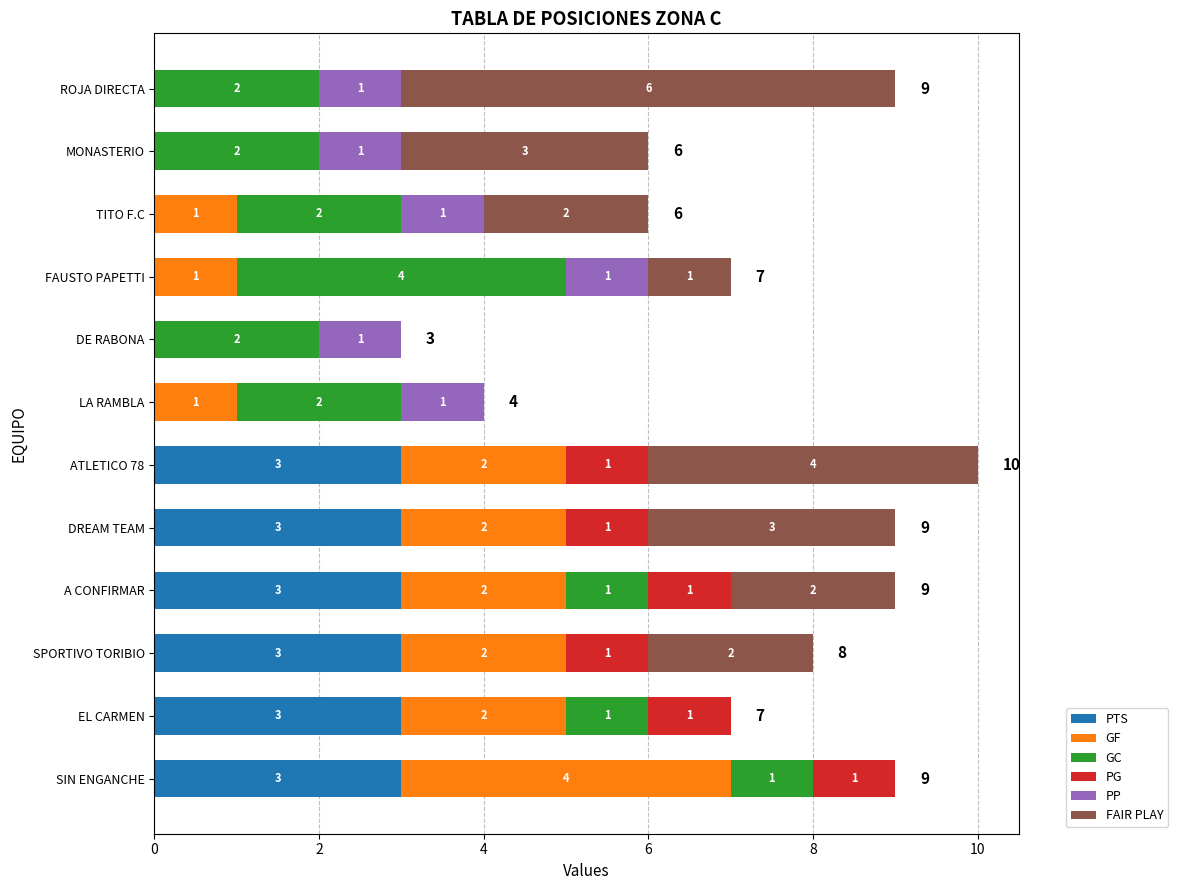

What is the total value across all series at TITO F.C?

6